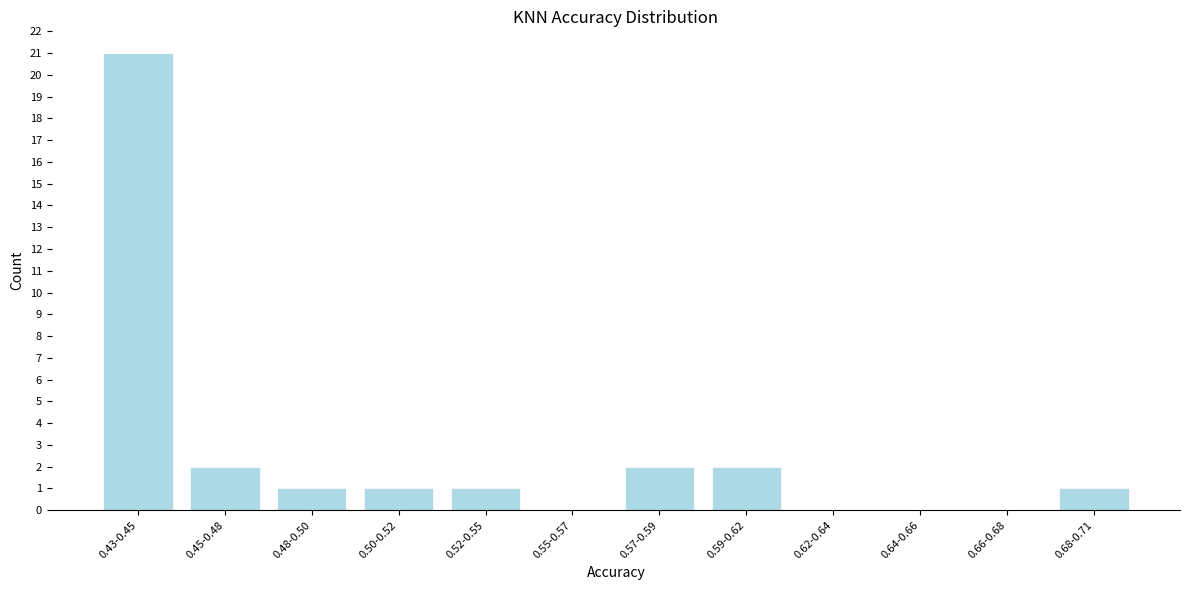

Reading right to left, transcribe all the data shown in this chart.

0.68-0.71=1	0.66-0.68=0	0.64-0.66=0	0.62-0.64=0	0.59-0.62=2	0.57-0.59=2	0.55-0.57=0	0.52-0.55=1	0.50-0.52=1	0.48-0.50=1	0.45-0.48=2	0.43-0.45=21